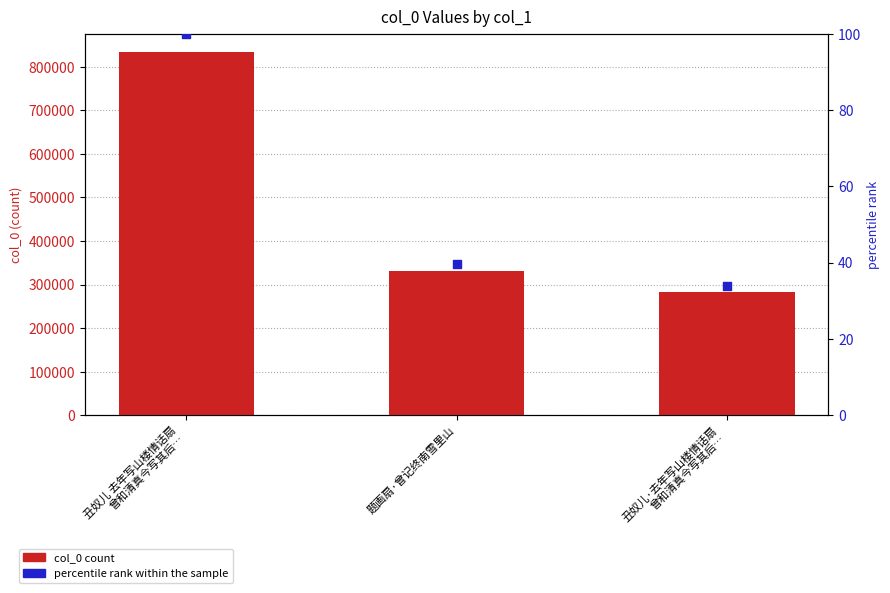

Which series has the widest spread of Y values?

col_0